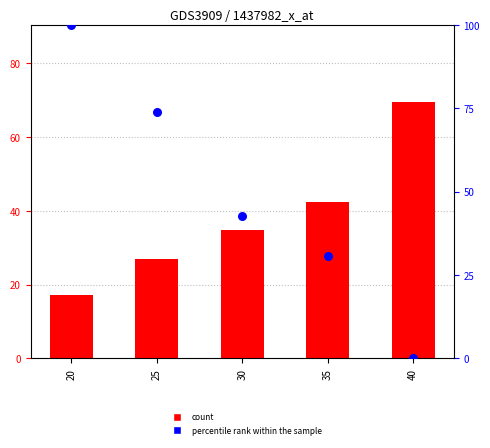

Which series contains the highest Y value?

percentile rank within the sample